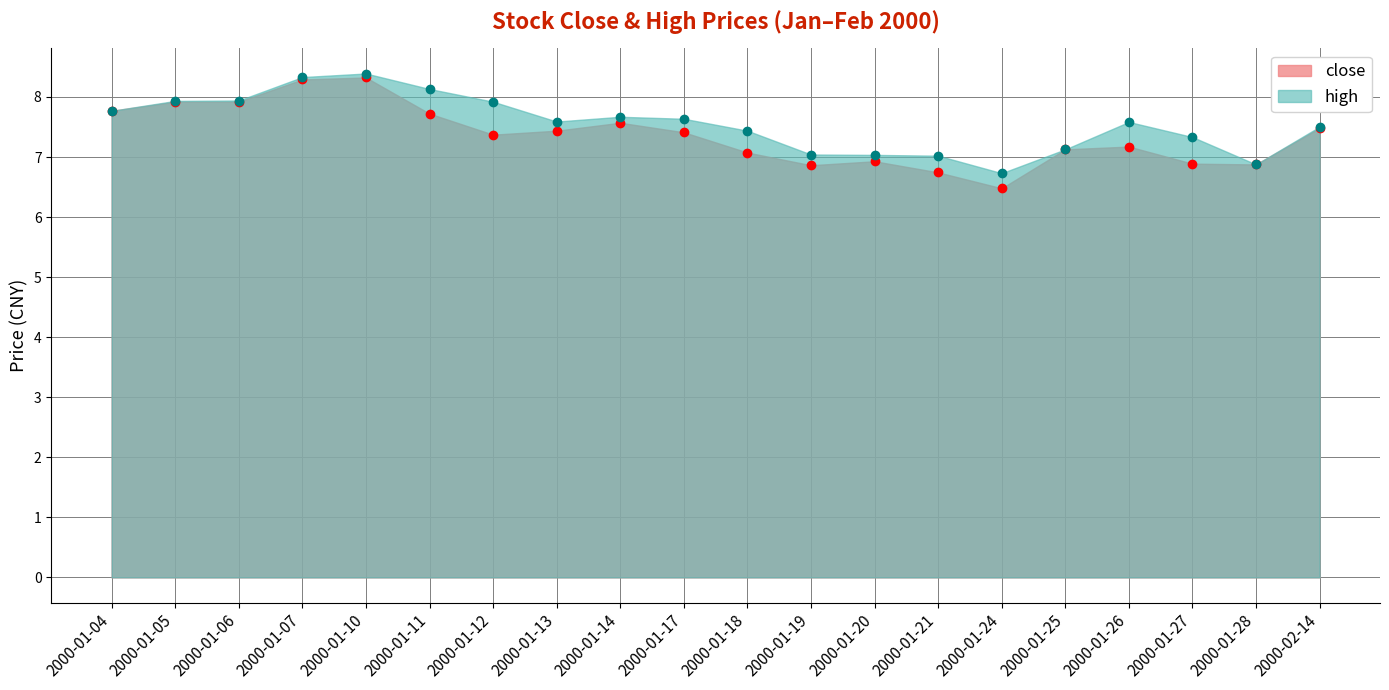

How many lines are shown in the chart?

2